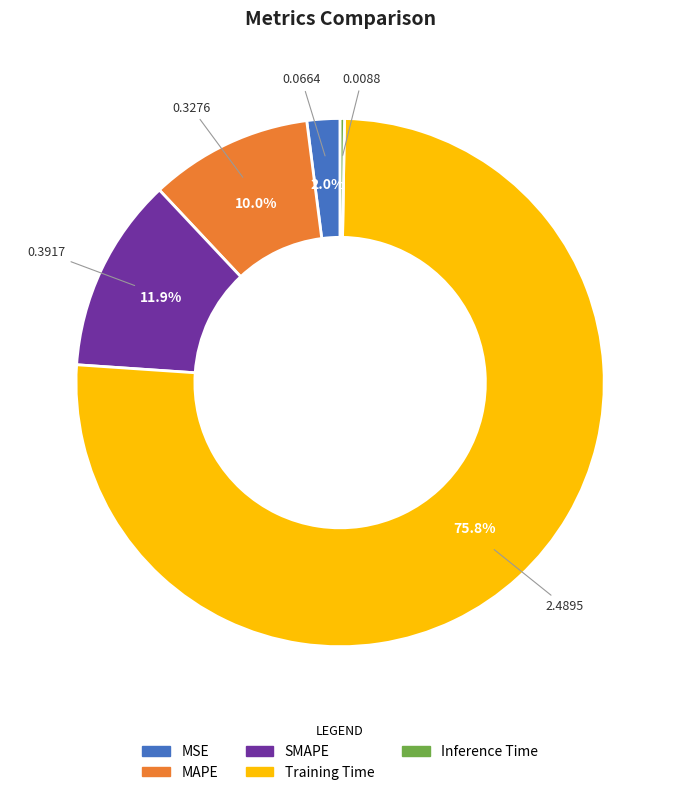

True or false: MSE accounts for 2% of the total.

True